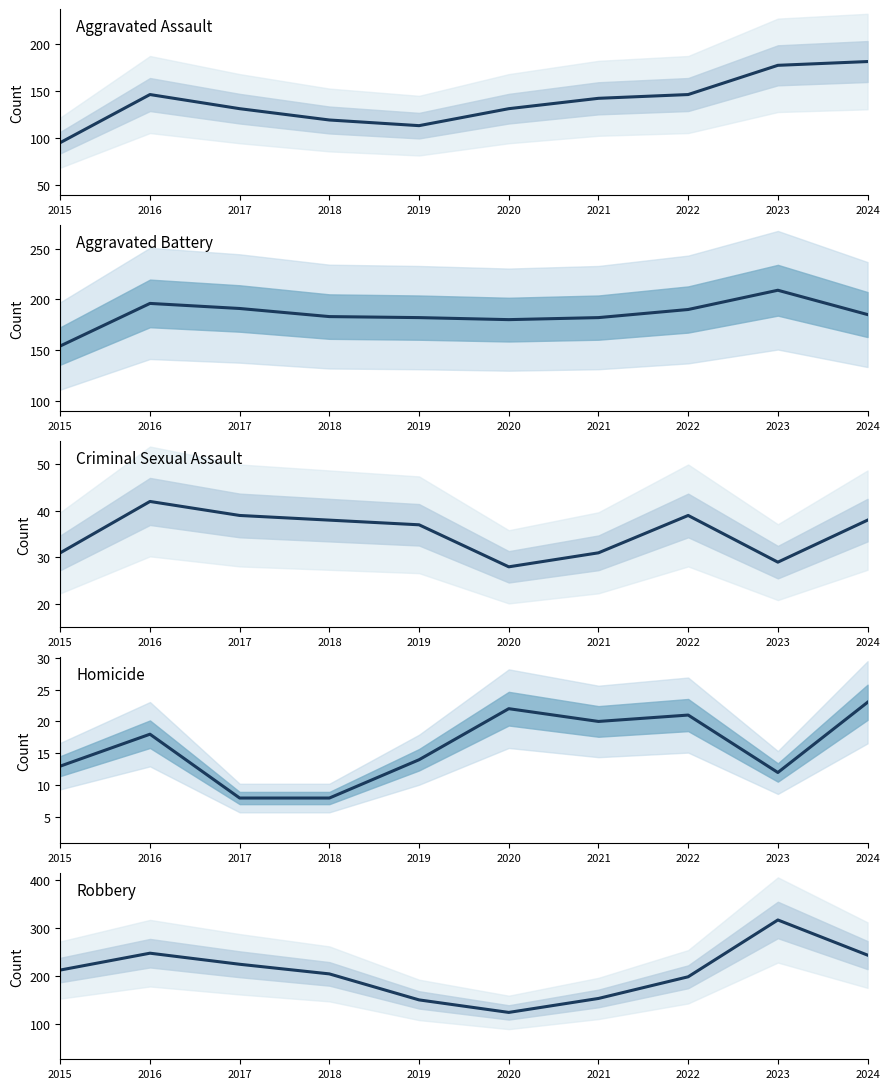

Reading right to left, list all the values displayed in this chart.

Aggravated Assault: 181	177	146	142	131	113	119	131	146	95
Aggravated Battery: 185	209	190	182	180	182	183	191	196	154
Criminal Sexual Assault: 38	29	39	31	28	37	38	39	42	31
Homicide: 23	12	21	20	22	14	8	8	18	13
Robbery: 243	316	198	153	124	150	204	224	247	212